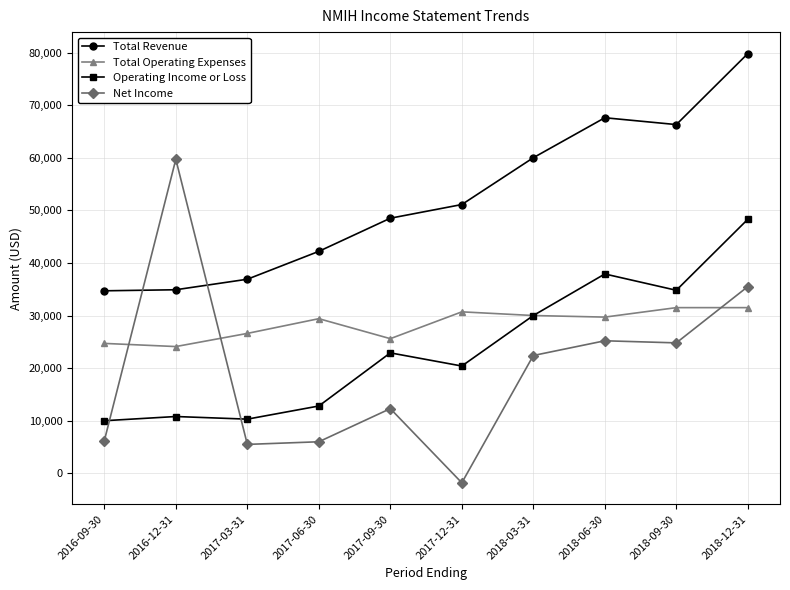

Rank the series at 2016-09-30 from highest to lowest value.

Total Revenue, Total Operating Expenses, Operating Income or Loss, Net Income